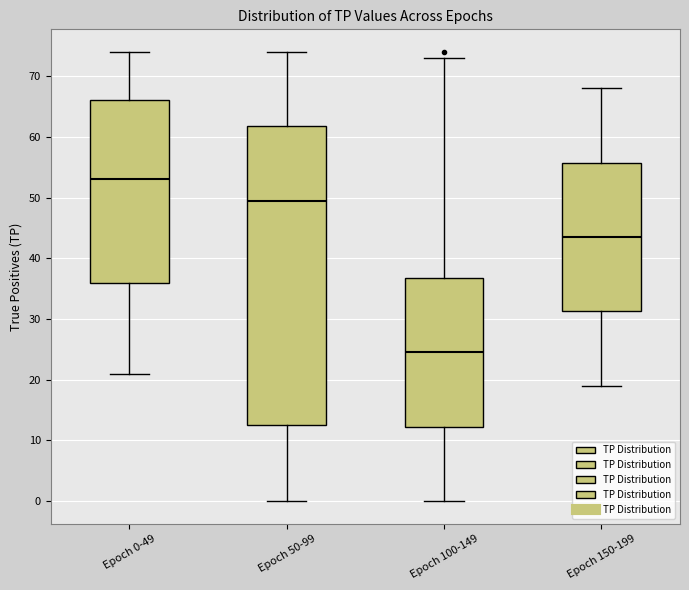

Comparing the boxes themselves (not the whiskers), which one is the tallest?

Epoch 50-99